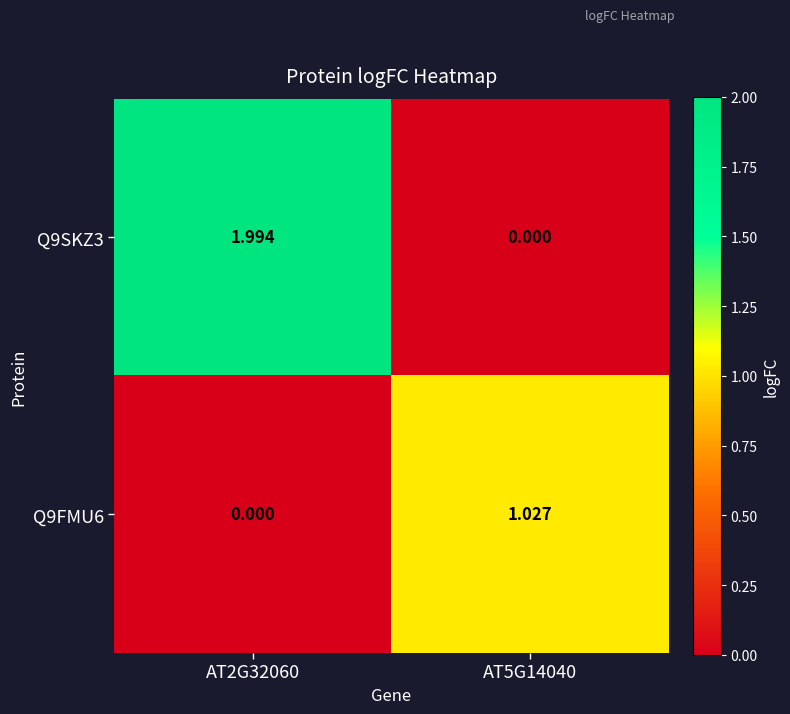

Is the value of Q9FMU6 at AT5G14040 greater than the value of Q9SKZ3 at AT5G14040?

Yes